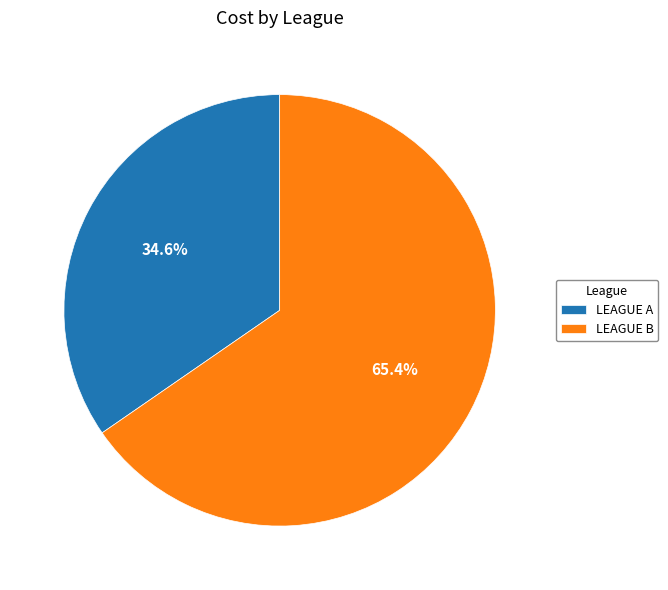

What percentage is the LEAGUE A slice, to the nearest percent?

35%